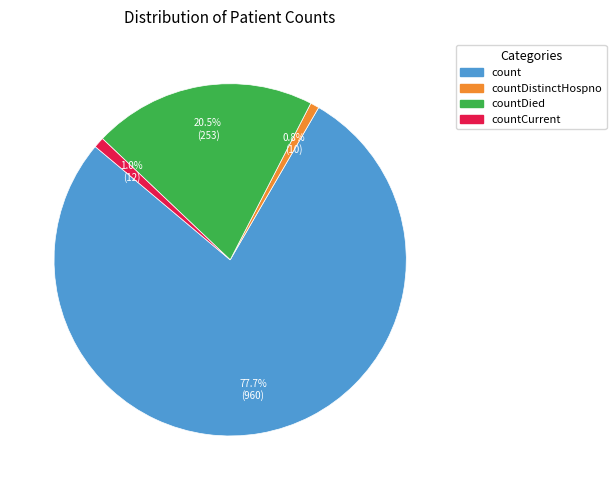

What is the ratio of the value at count to the value at countDied?

3.8